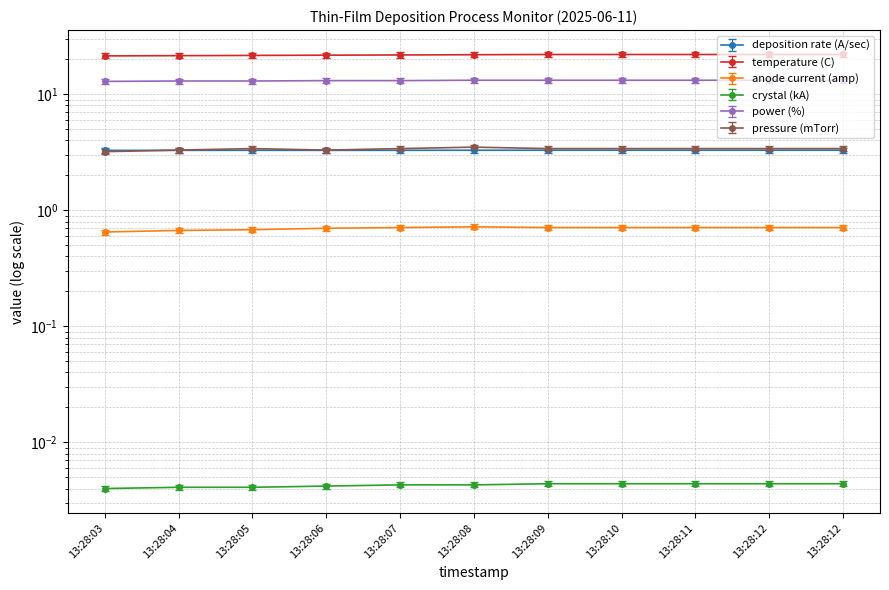

What is the sum of all temperature (C) values?

239.9